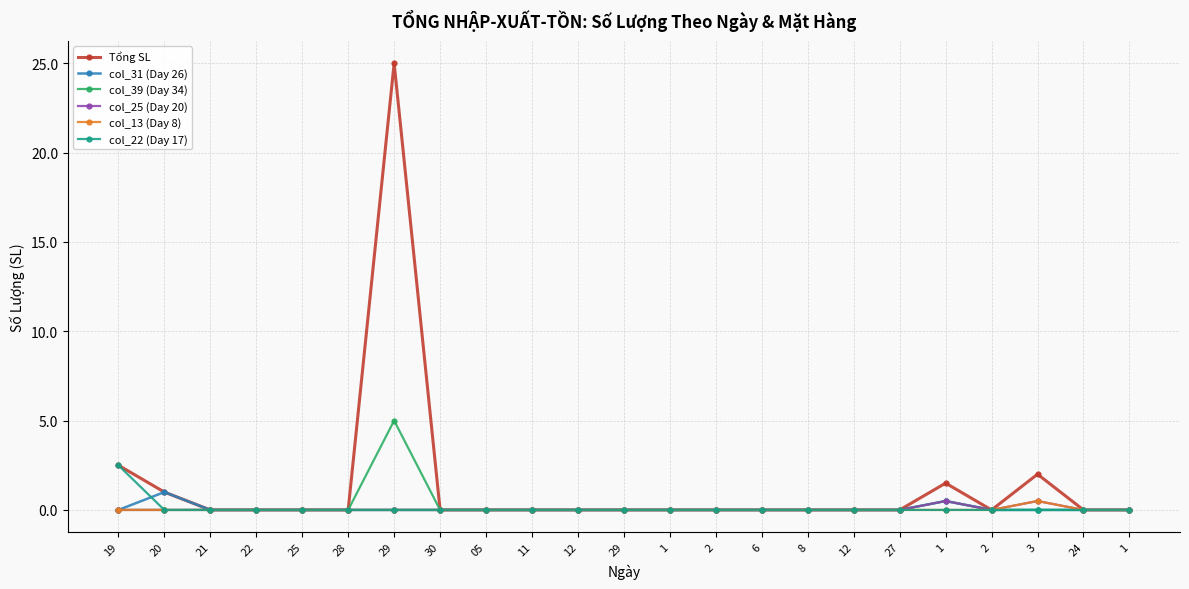

What are all the series names shown in the legend?

Tổng SL, col_31 (Day 26), col_39 (Day 34), col_25 (Day 20), col_13 (Day 8), col_22 (Day 17)